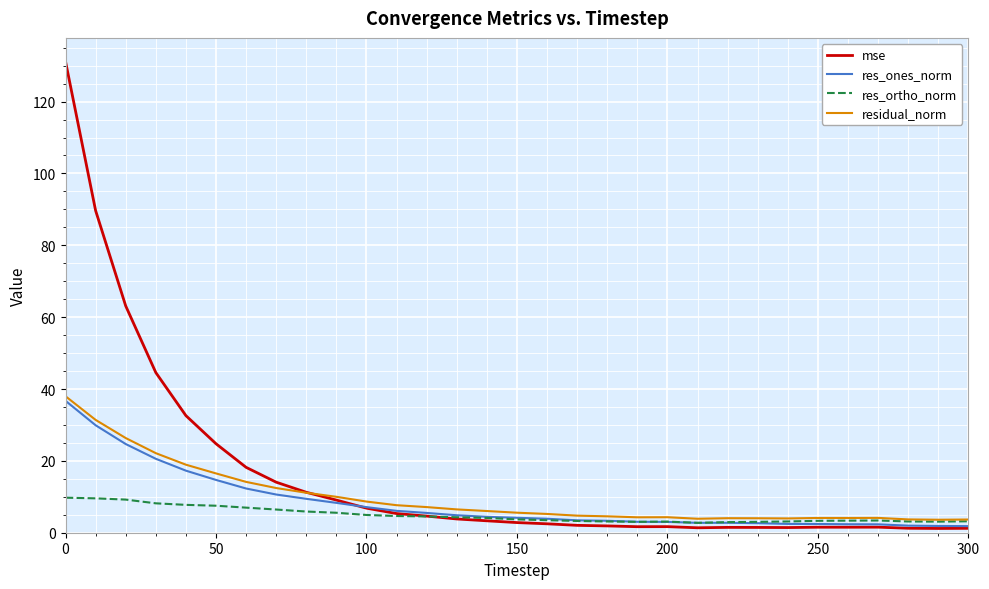

Which series has the largest range (max minus min)?

mse